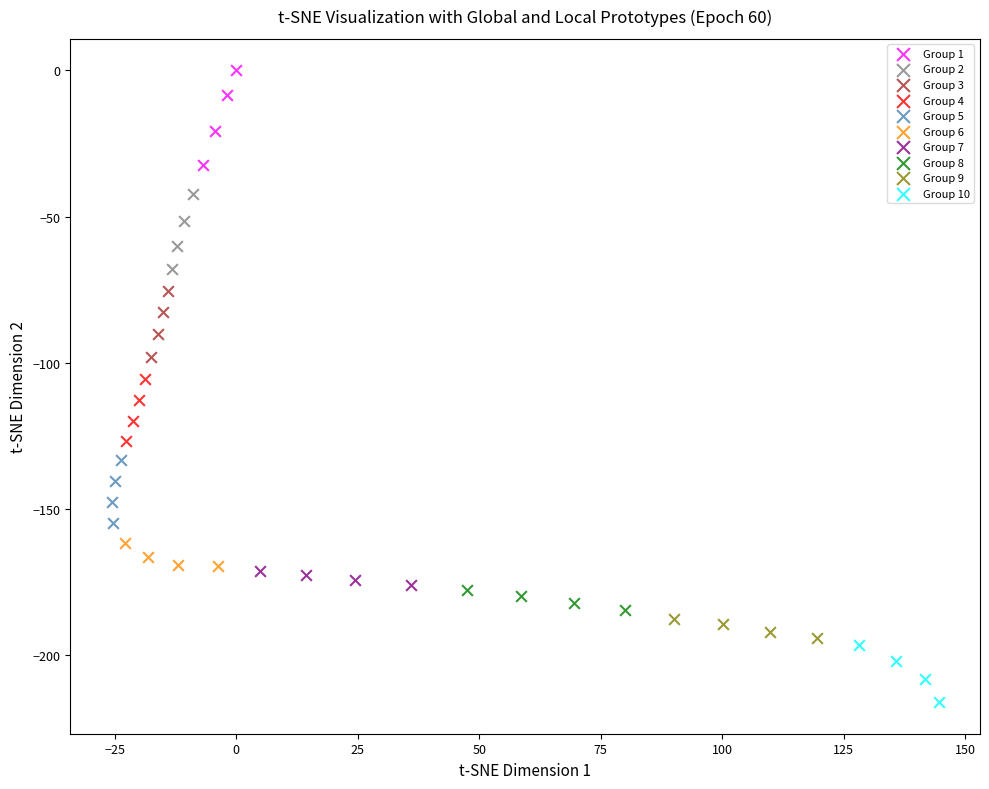

Which series contains the highest Y value?

Group 1